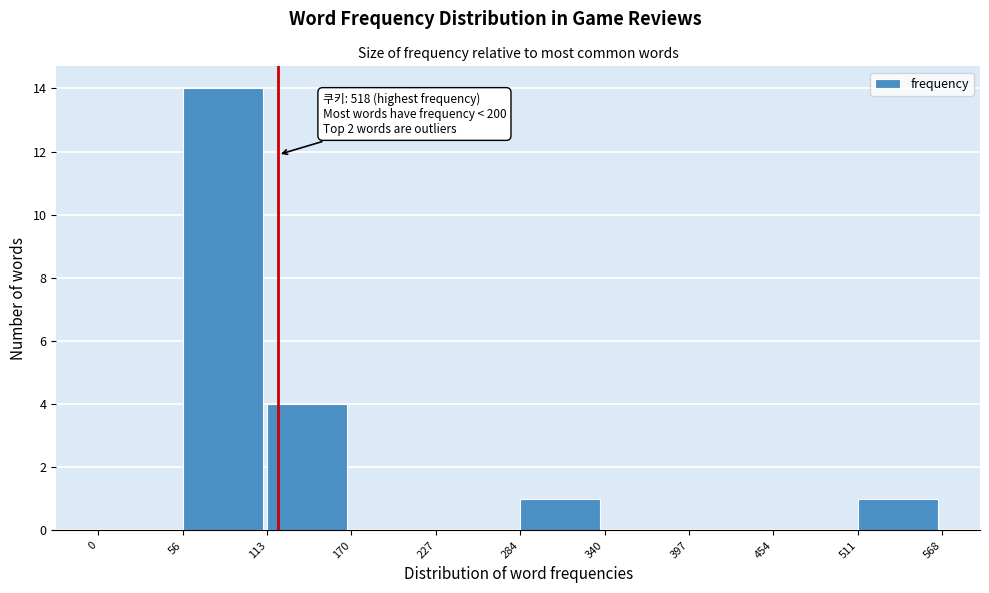

Which range on the x-axis has the tallest bar?

56 to 113